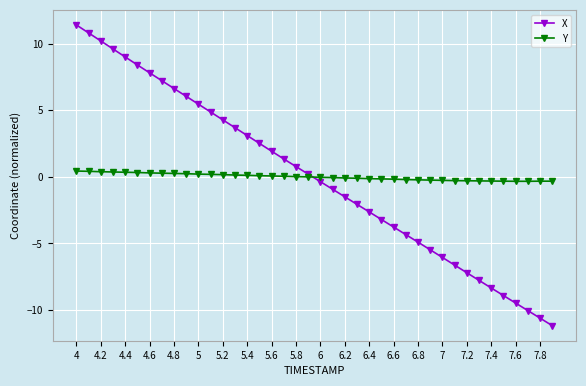

List the series in order of their peak value, lowest first.

Y, X